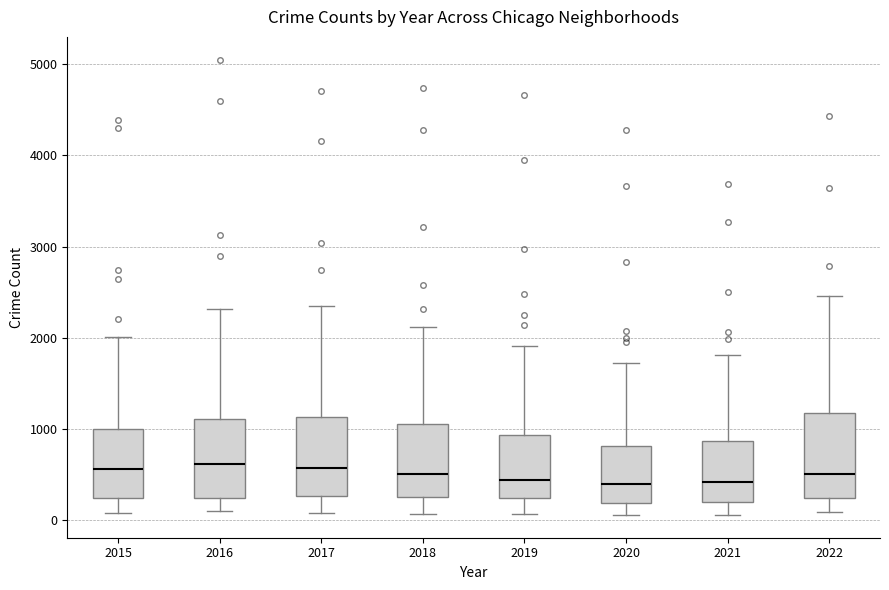

Reading left to right, transcribe this box plot: for each box, give where its median line is, the range the box spans, and where its two whiskers end, as read against the y-axis. The values are not printed on the chart, so give them approximately, as read against the axis.

2015: median 600, box 200 to 1000, whiskers 100 to 2000
2016: median 600, box 200 to 1100, whiskers 100 to 2300
2017: median 600, box 300 to 1100, whiskers 100 to 2300
2018: median 500, box 200 to 1000, whiskers 100 to 2100
2019: median 400, box 200 to 900, whiskers 100 to 1900
2020: median 400, box 200 to 800, whiskers 100 to 1700
2021: median 400, box 200 to 900, whiskers 100 to 1800
2022: median 500, box 200 to 1200, whiskers 100 to 2500